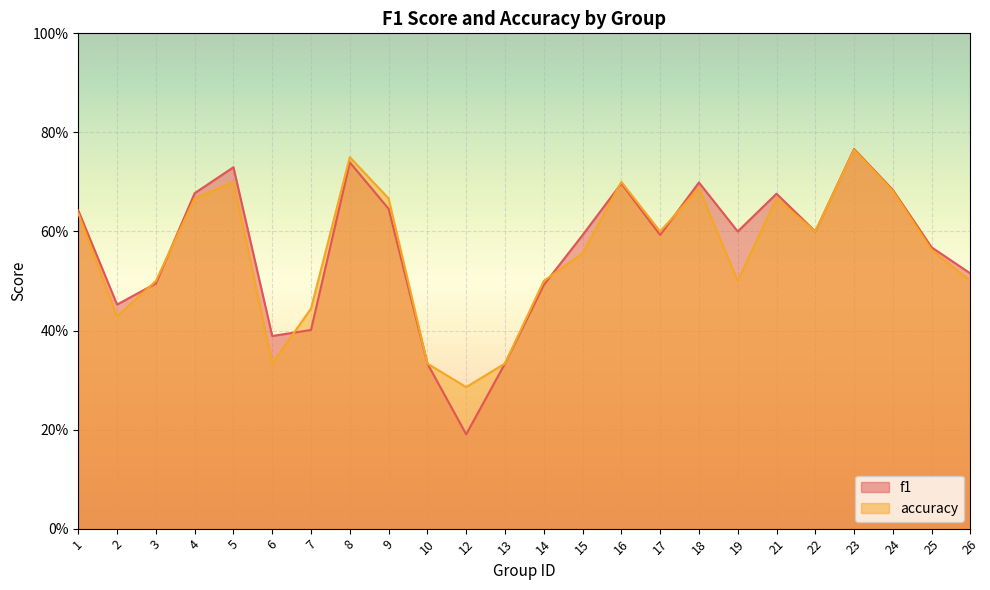

What is the difference between the accuracy values at 19 and 8?

0.2